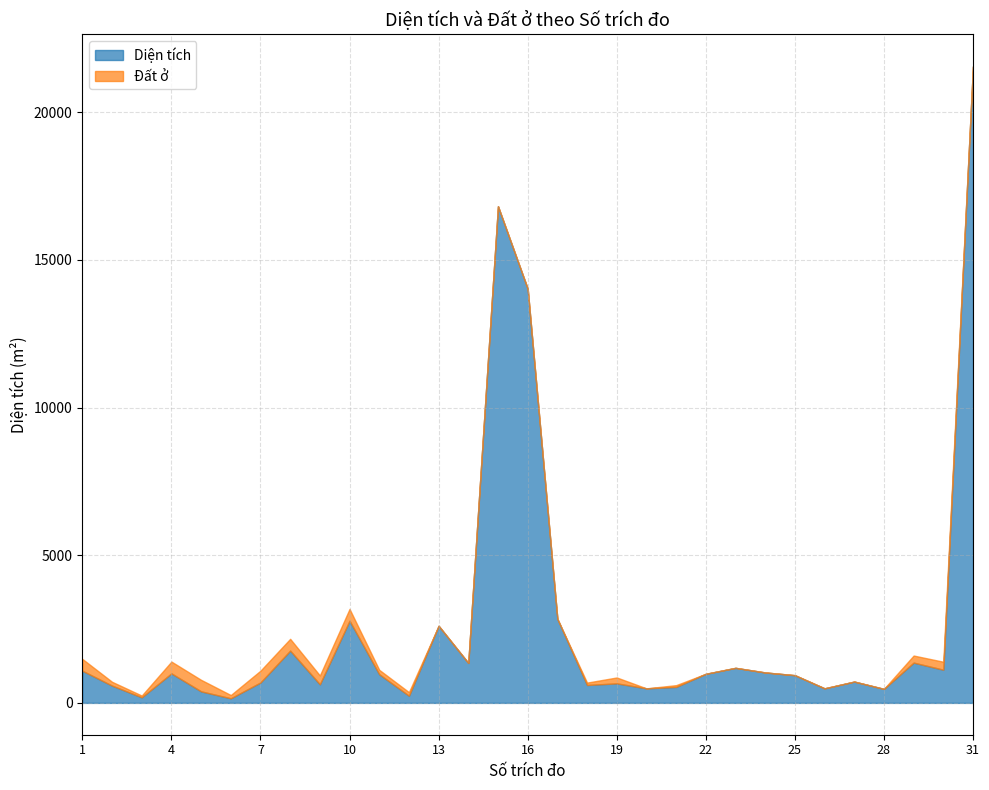

Is the value of Đất ở at 24 greater than the value of Diện tích at 26?

No